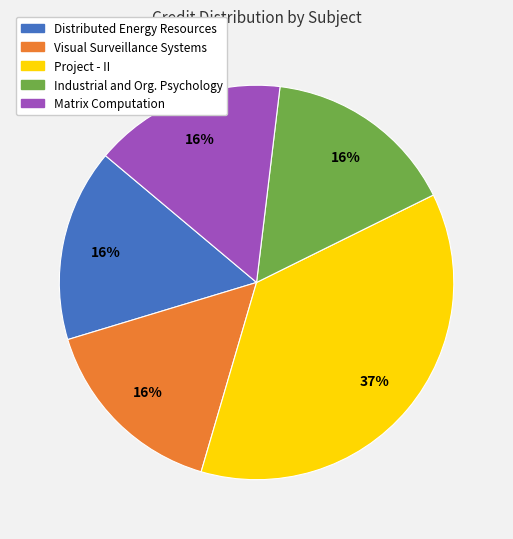

Count the number of slices in the pie.

5